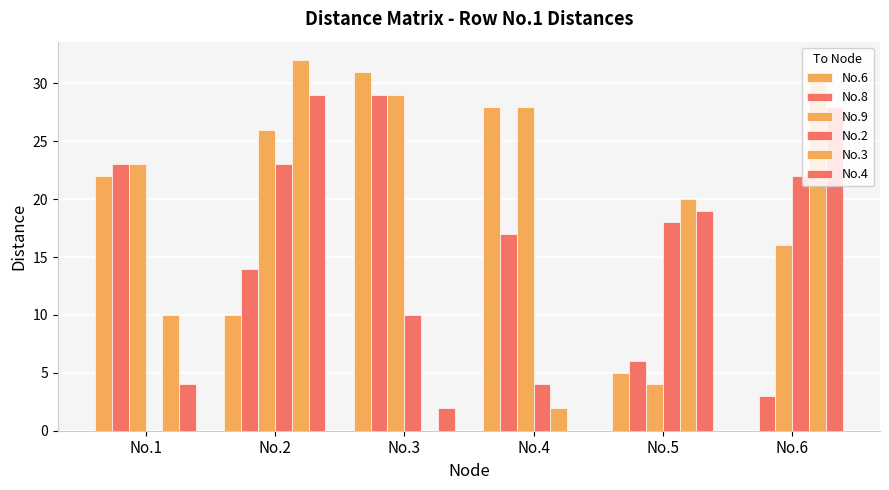

List the series in order of their peak value, highest first.

No.3, No.6, No.8, No.9, No.4, No.2